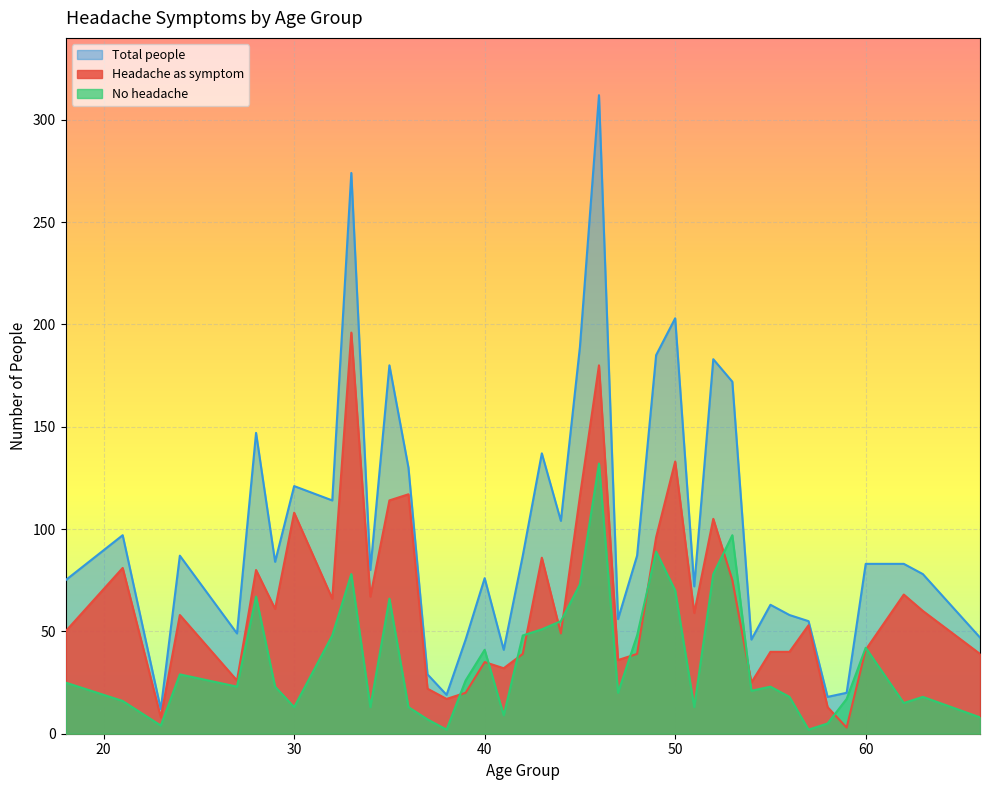

Rank the series by their average value, from highest to lowest.

Total people, Headache as symptom, No headache